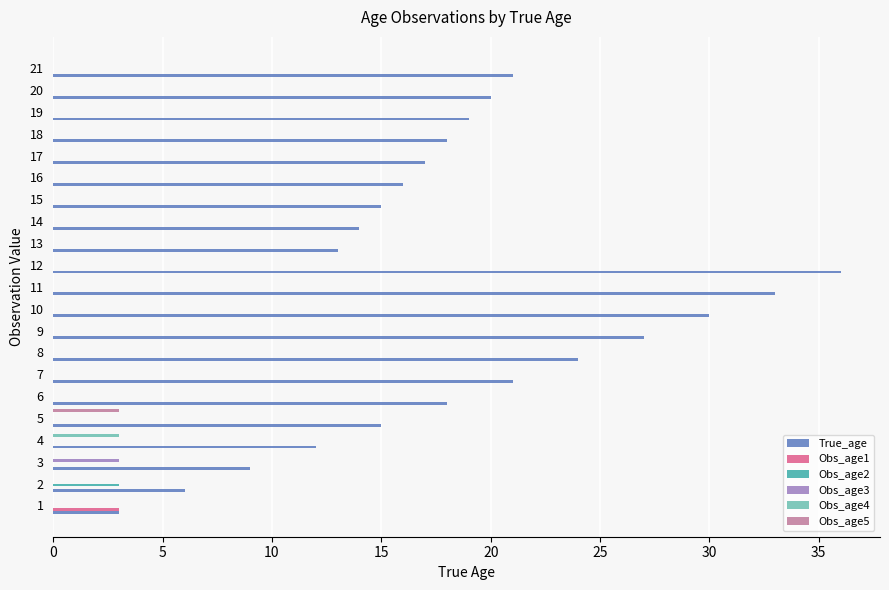

At which category is the sum across all series the highest?

12